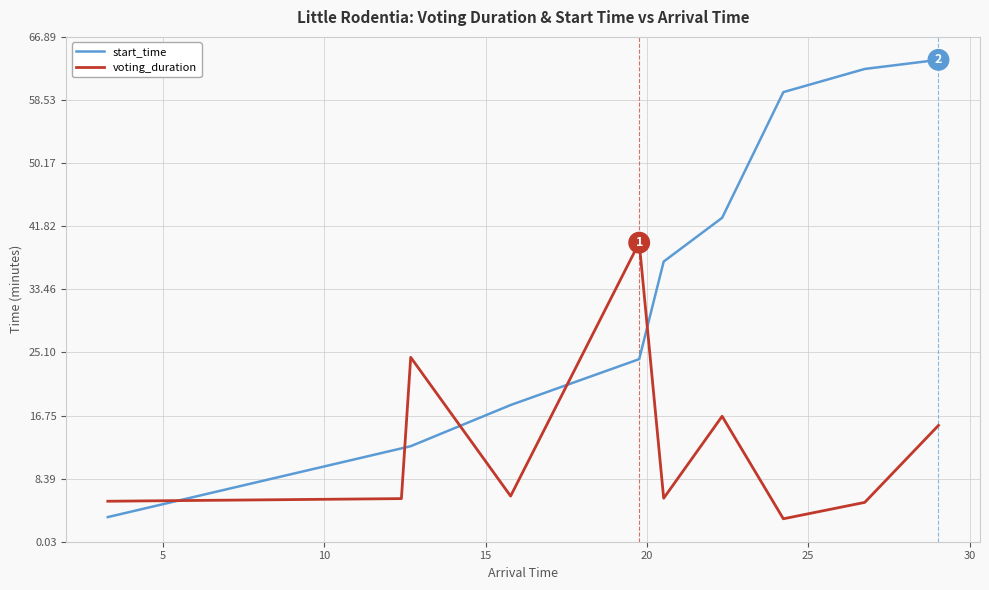

What is the average value of the start_time series?

33.7